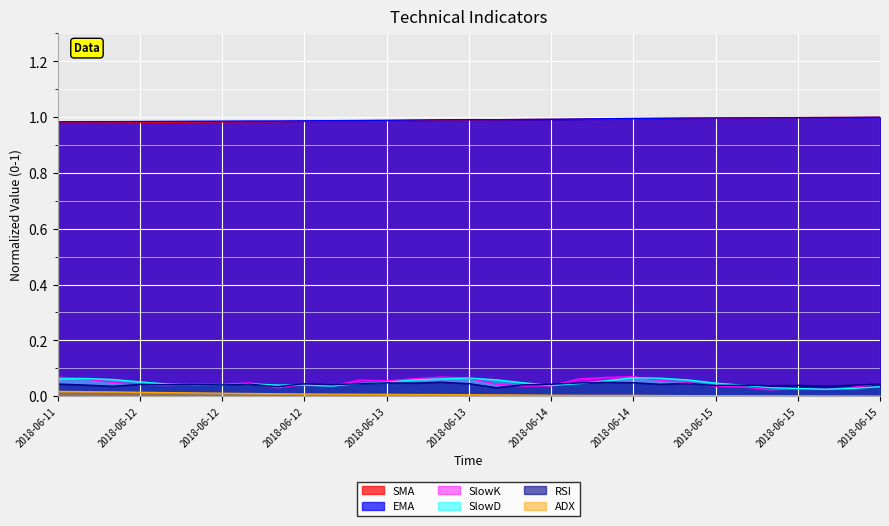

How many SlowK values are between 0 and 1?

31